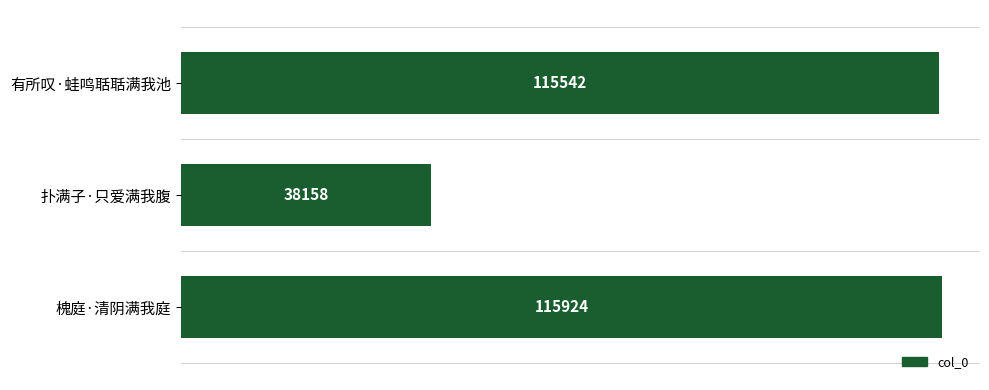

At which category does the chart reach its minimum across all series?

扑满子·只爱满我腹